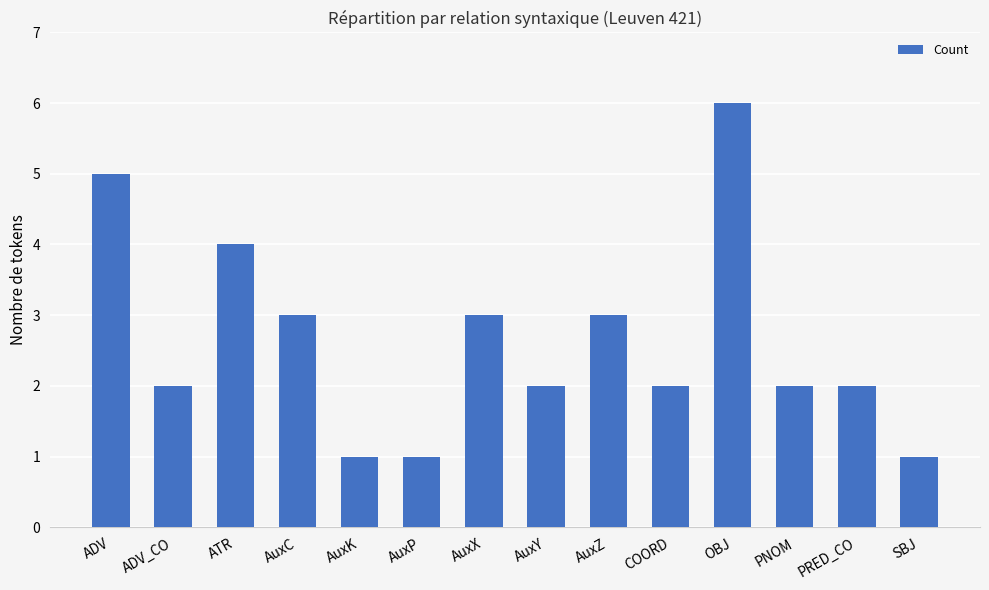

What is the value of the 14th bar from the left?

1